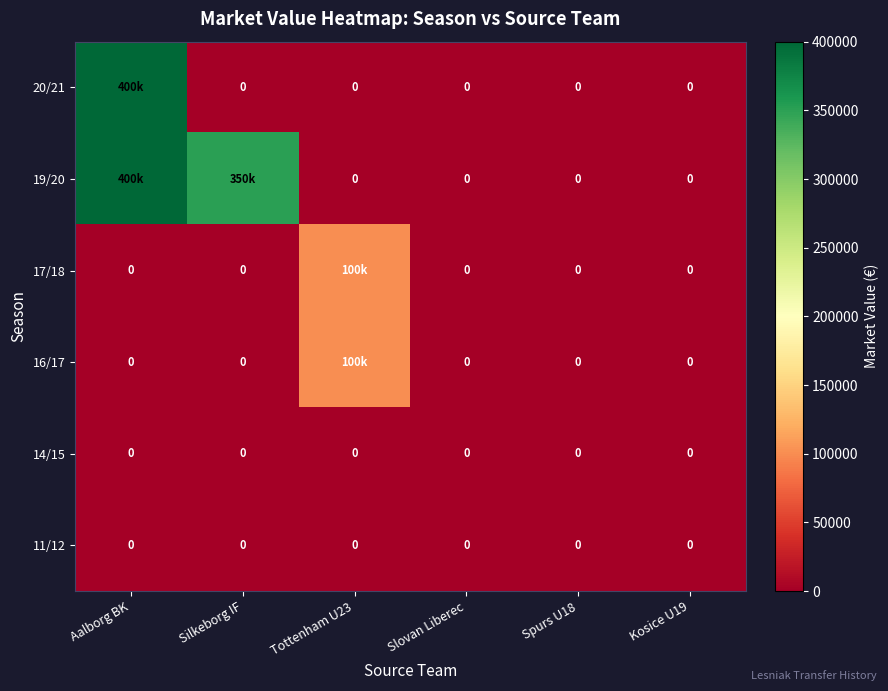

What is the average value of the 20/21 series?

66667